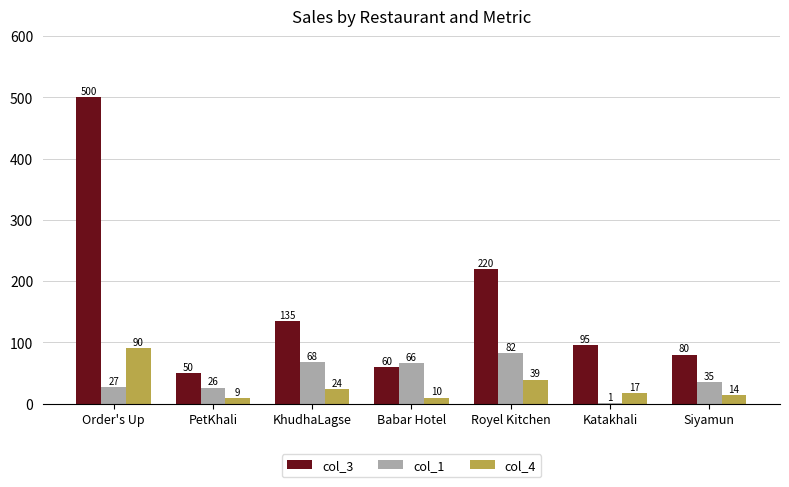

At which label is col_3 closest to 275?

Royel Kitchen